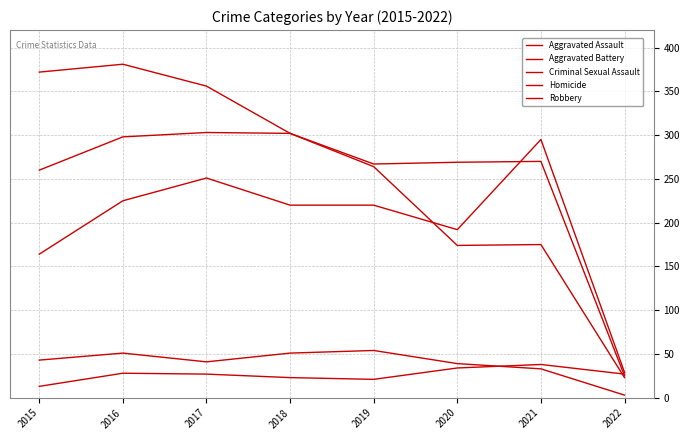

At which category is the sum across all series the highest?

2016